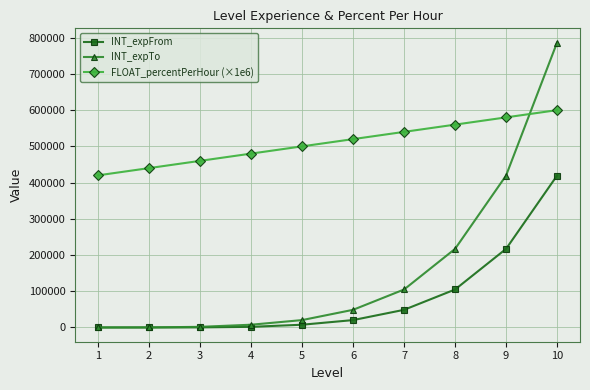

List the series in order of their peak value, highest first.

INT_expTo, FLOAT_percentPerHour (×1e6), INT_expFrom